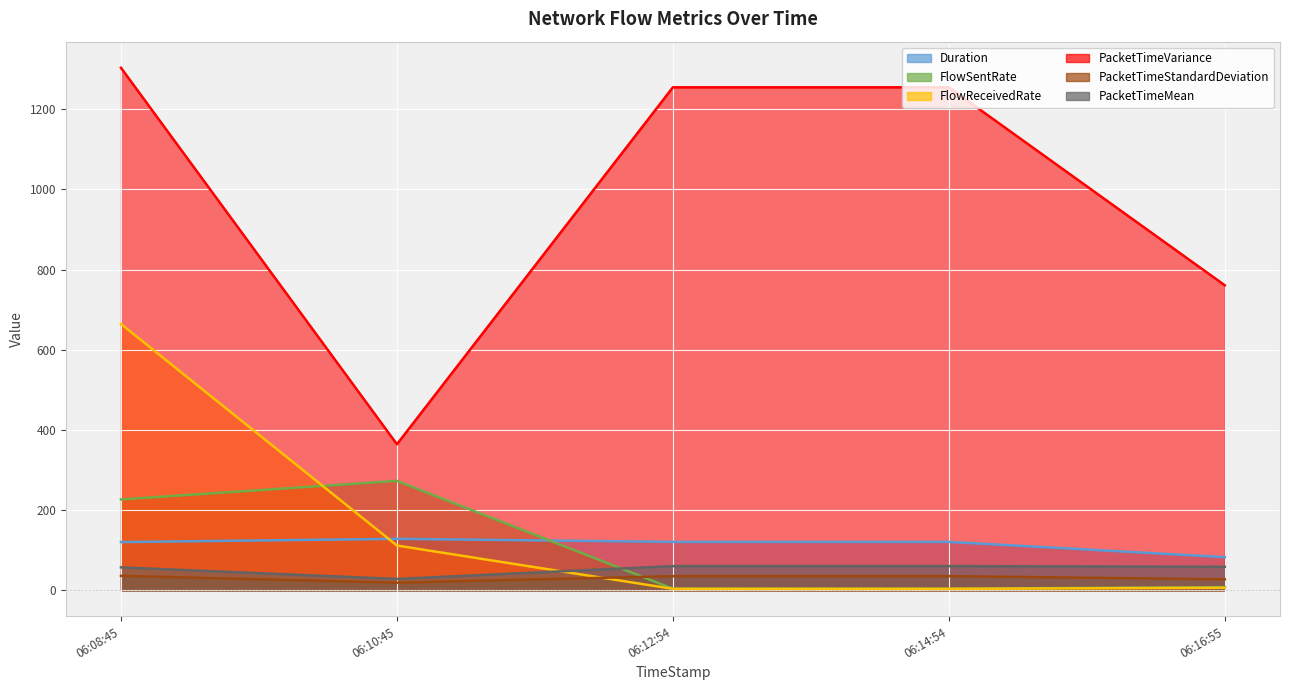

What is the maximum value for FlowSentRate?

273.0